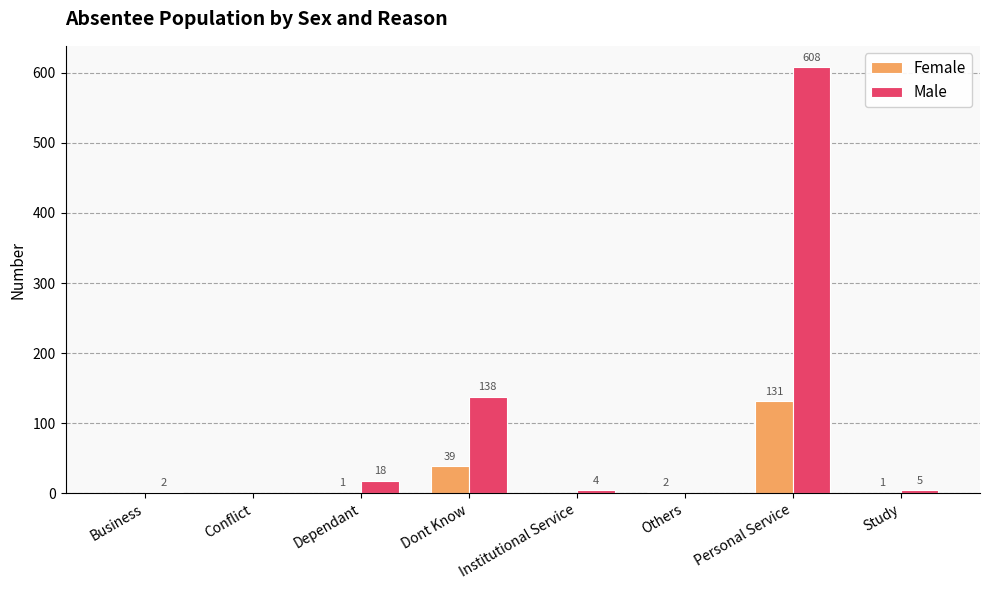

Are the bars horizontal?

No